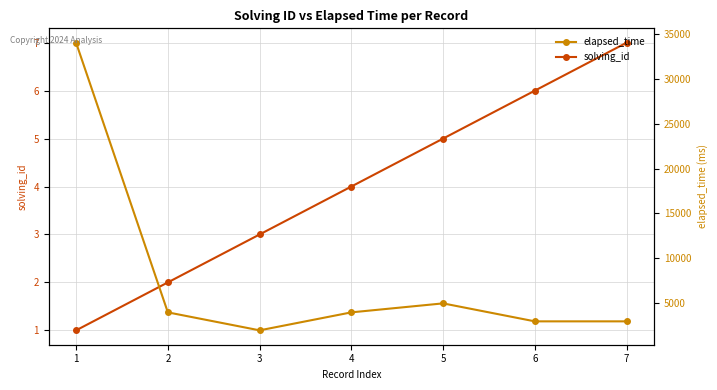

The elapsed_time series shows 2187 at 5. True or false?

False